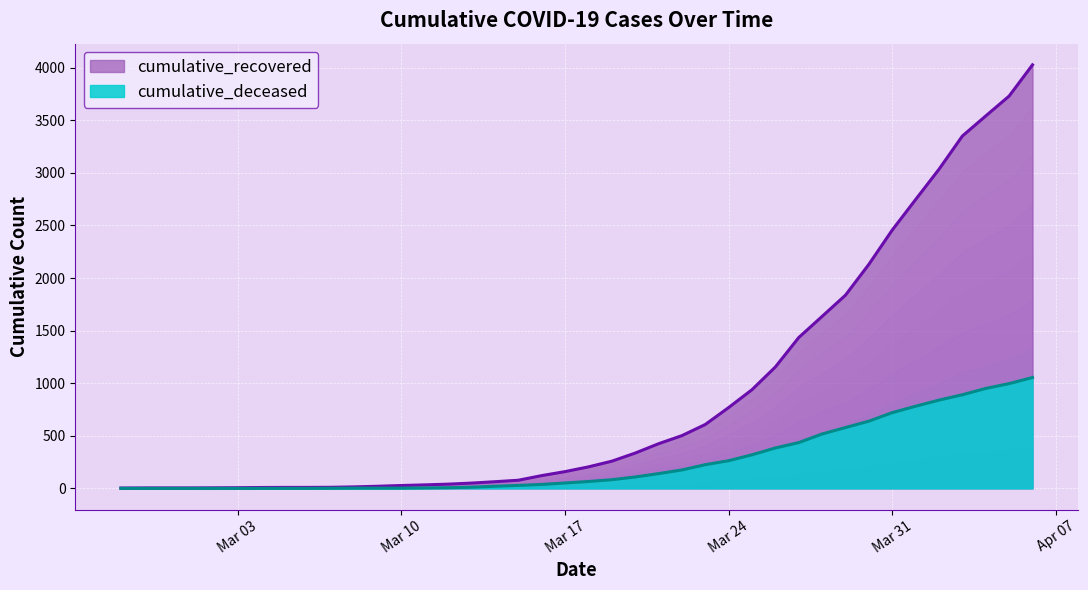

What is the difference between the maximum and second lowest values in the cumulative_deceased series?

1054